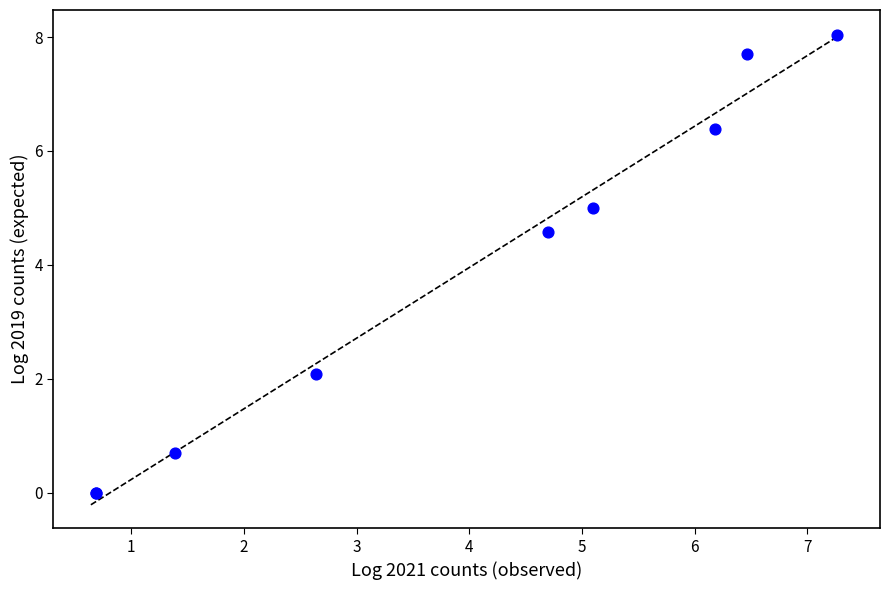

What Y value in the scatter plot is closest to 4?

4.6